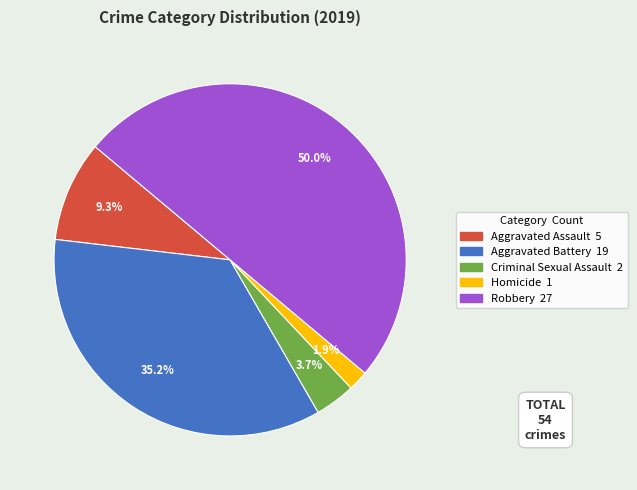

To the nearest percent, what is the average slice percentage?

20%